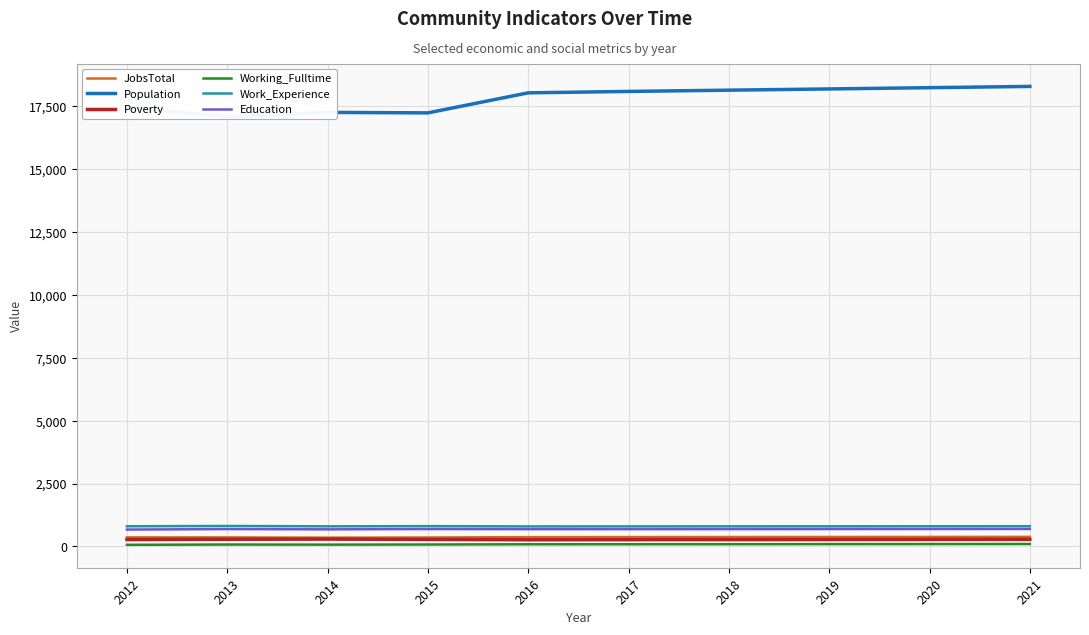

True or false: Population and Poverty cross at least once.

False